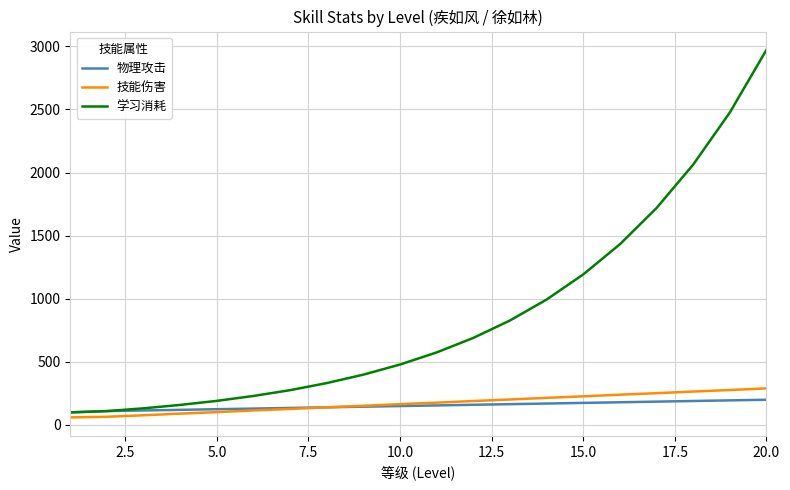

Does the chart display data point markers on the line(s)?

No